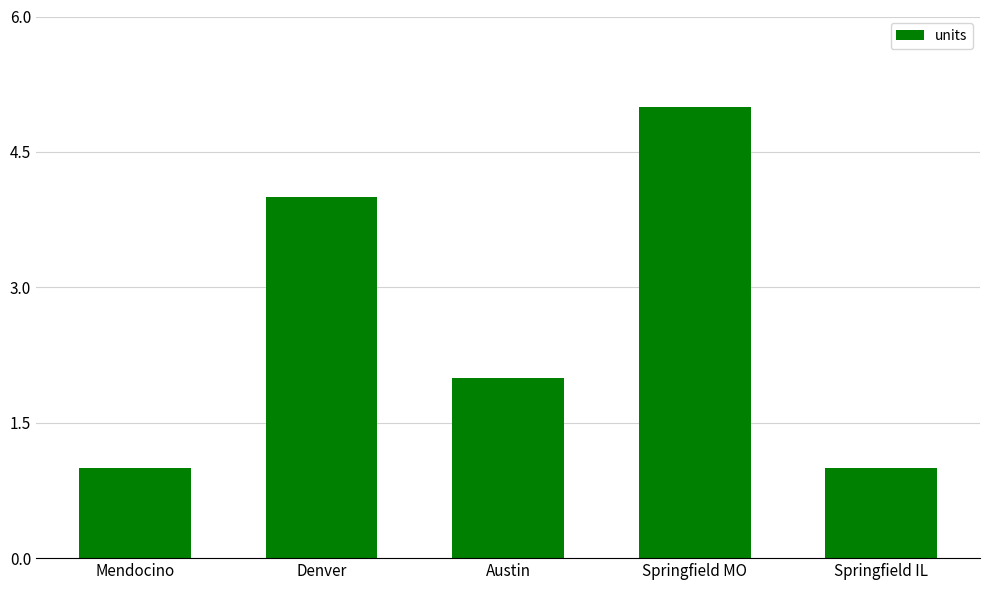

Is it true that the value at Austin is 3?

False